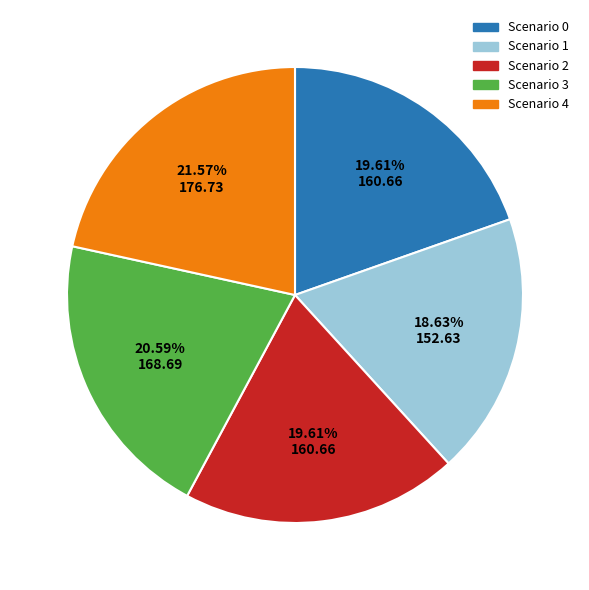

Do Scenario 3 and Scenario 0 together represent more than half of the pie?

No